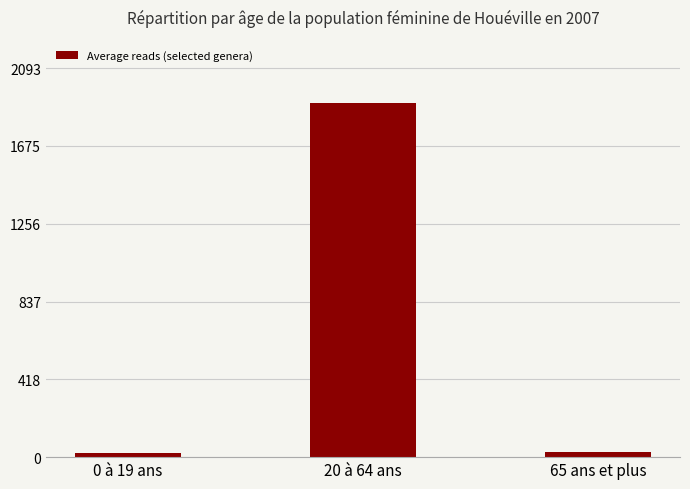

What is the difference between the maximum and minimum values?

1882.0